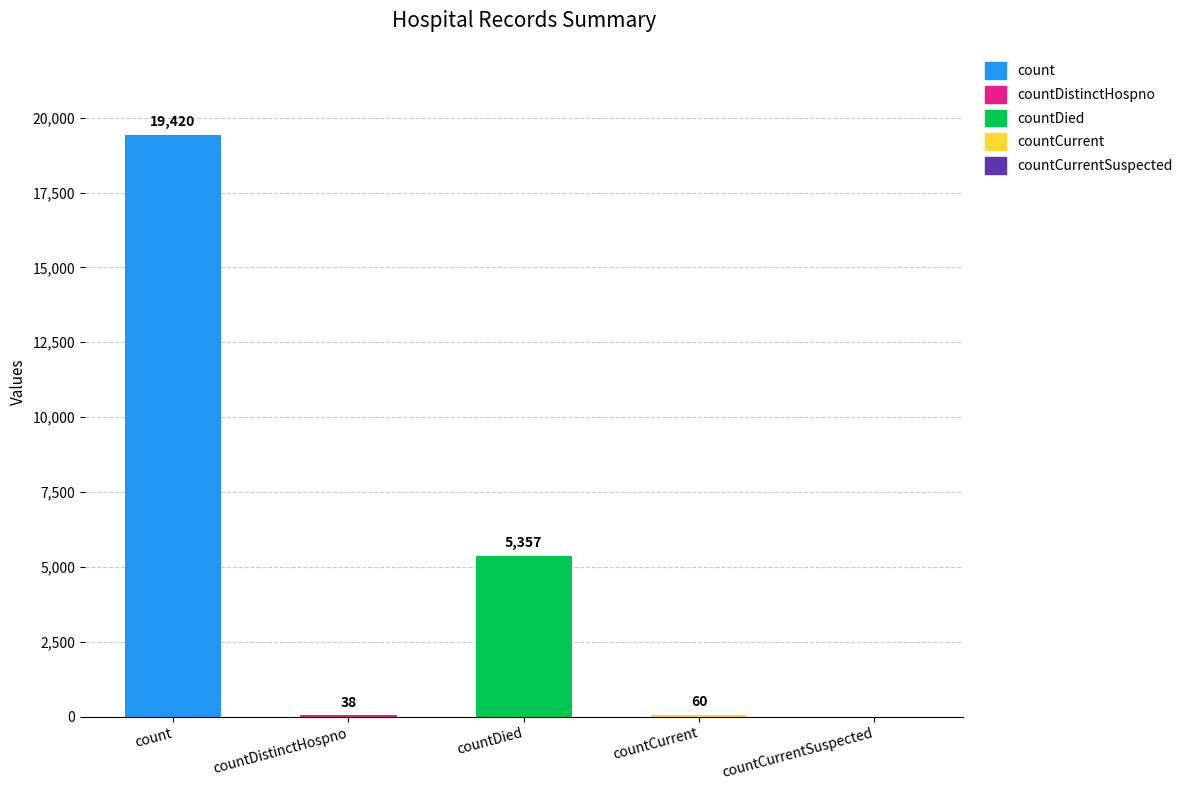

What is the sum of the values at countCurrent and countCurrentSuspected?

60